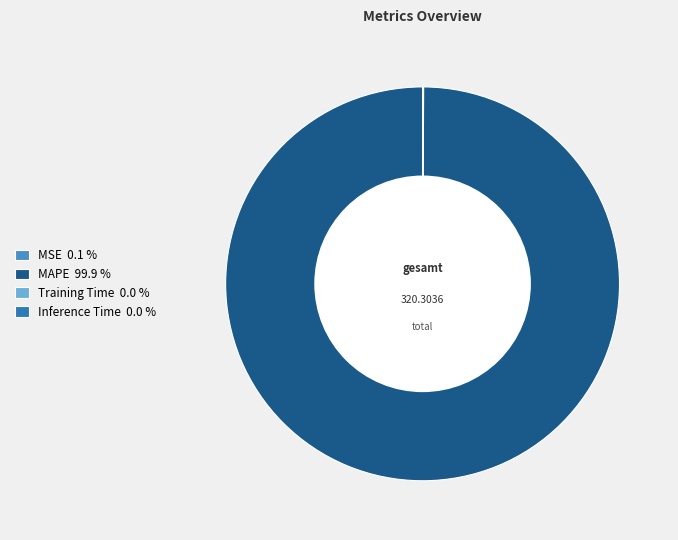

Which category has the biggest portion of the pie?

MAPE